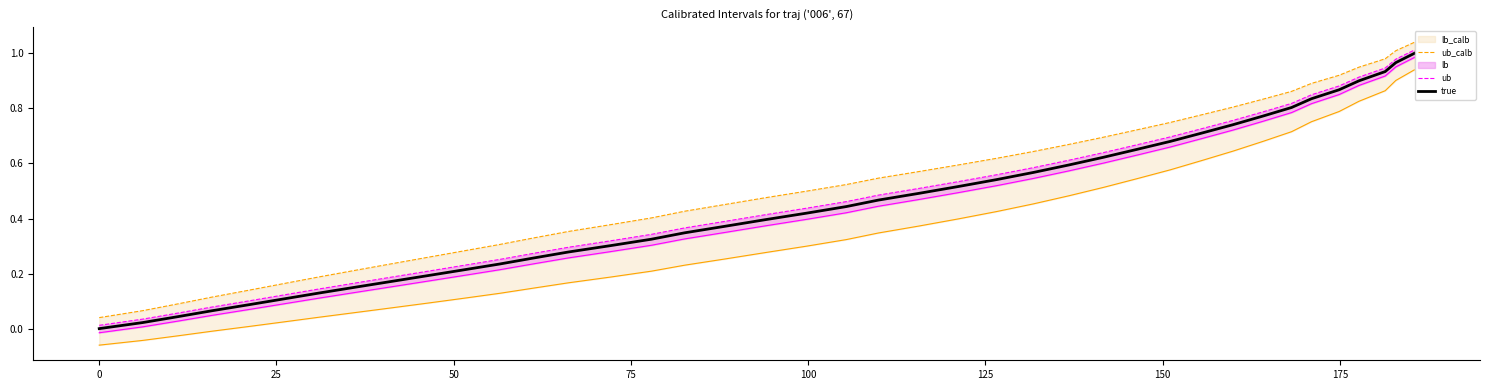

True or false: ub_calb and ub intersect in this chart.

False